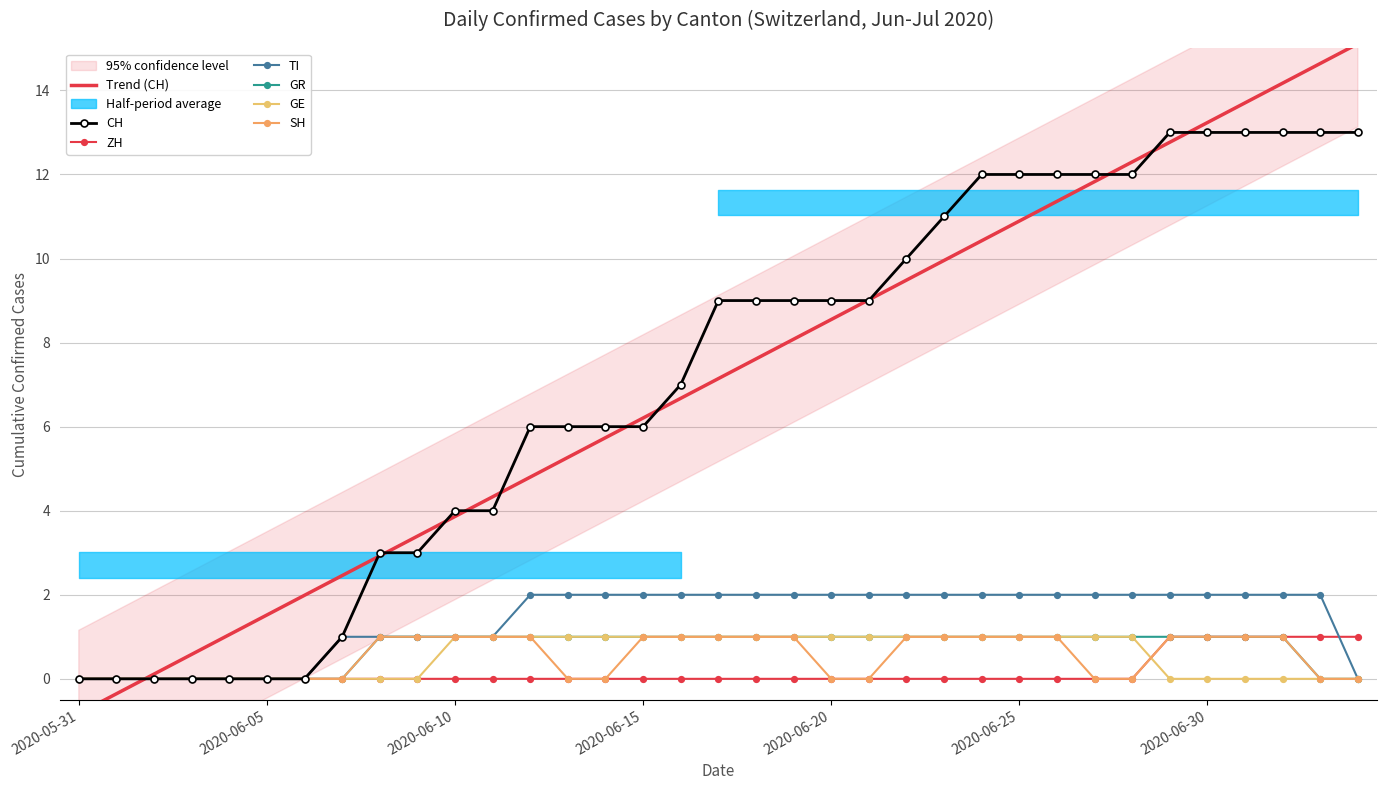

Reading left to right, transcribe all the data shown in this chart.

CH: 0	0	0	0	0	0	0	1	3	3	4	4	6	6	6	6	7	9	9	9	9	9	10	11	12	12	12	12	12	13	13	13	13	13	13
ZH: 0	0	0	0	0	0	0	0	0	0	0	0	0	0	0	0	0	0	0	0	0	0	0	0	0	0	0	0	0	1	1	1	1	1	1
TI: 0	0	0	0	0	0	0	1	1	1	1	1	2	2	2	2	2	2	2	2	2	2	2	2	2	2	2	2	2	2	2	2	2	2	0
GR: 0	0	0	0	0	0	0	0	1	1	1	1	1	1	1	1	1	1	1	1	1	1	1	1	1	1	1	1	1	1	1	1	1	0	0
GE: 0	0	0	0	0	0	0	0	0	0	1	1	1	1	1	1	1	1	1	1	1	1	1	1	1	1	1	1	1	0	0	0	0	0	0
SH: 0	0	0	0	0	0	0	0	1	1	1	1	1	0	0	1	1	1	1	1	0	0	1	1	1	1	1	0	0	1	1	1	1	0	0